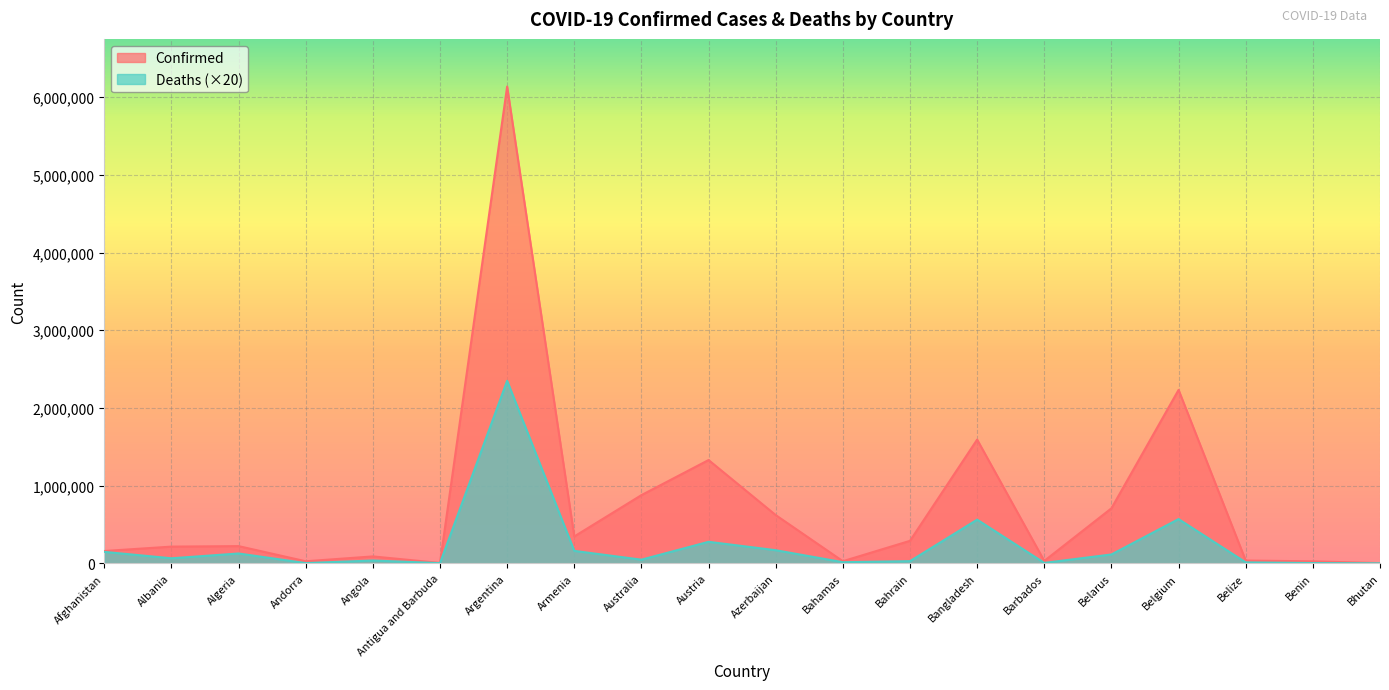

At which category is the sum across all series the highest?

Argentina